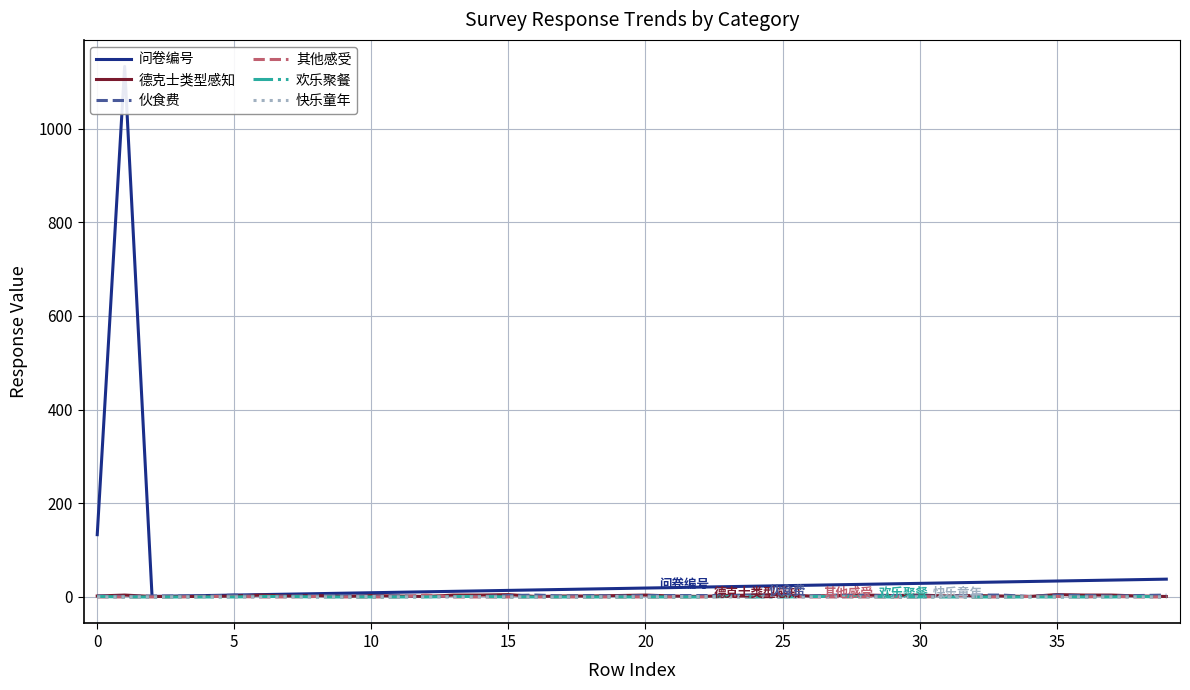

How many values in 快乐童年 are above zero?

6